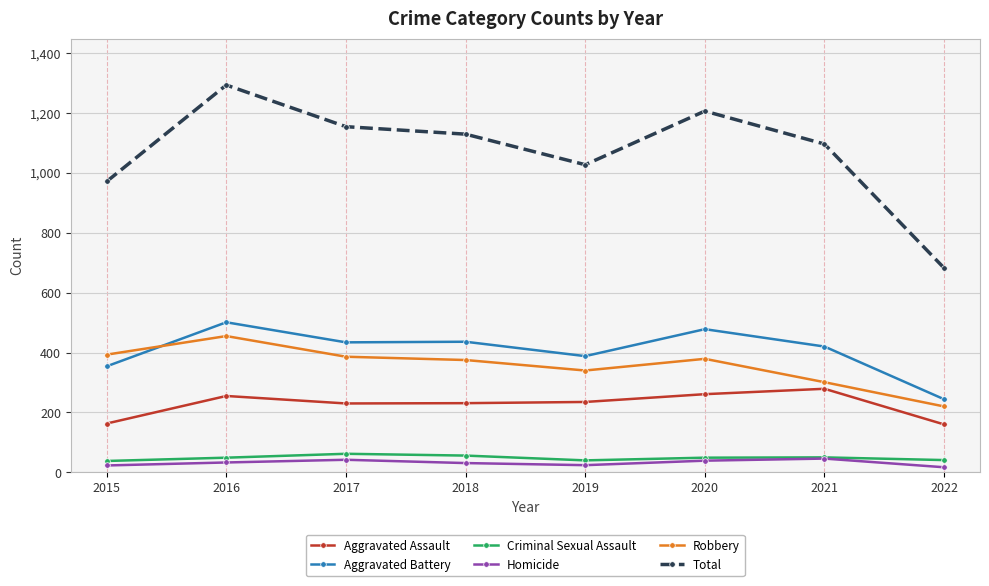

What is the minimum value for Total?

682